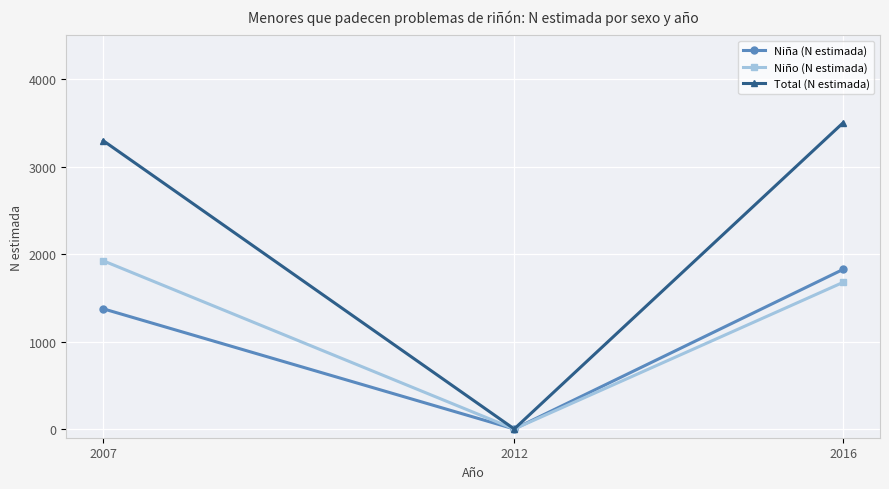

Reading right to left, list all the values displayed in this chart.

Niña (N estimada): 1824	0	1374
Niño (N estimada): 1676	0	1923
Total (N estimada): 3500	0	3296